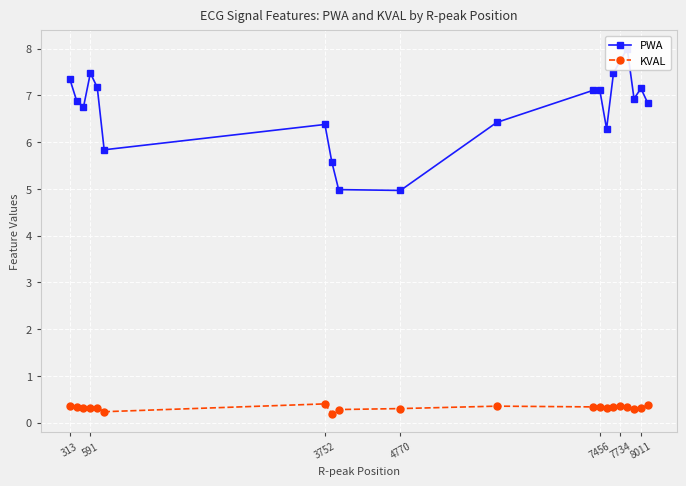

Count the KVAL values in the range 0 to 1.

20